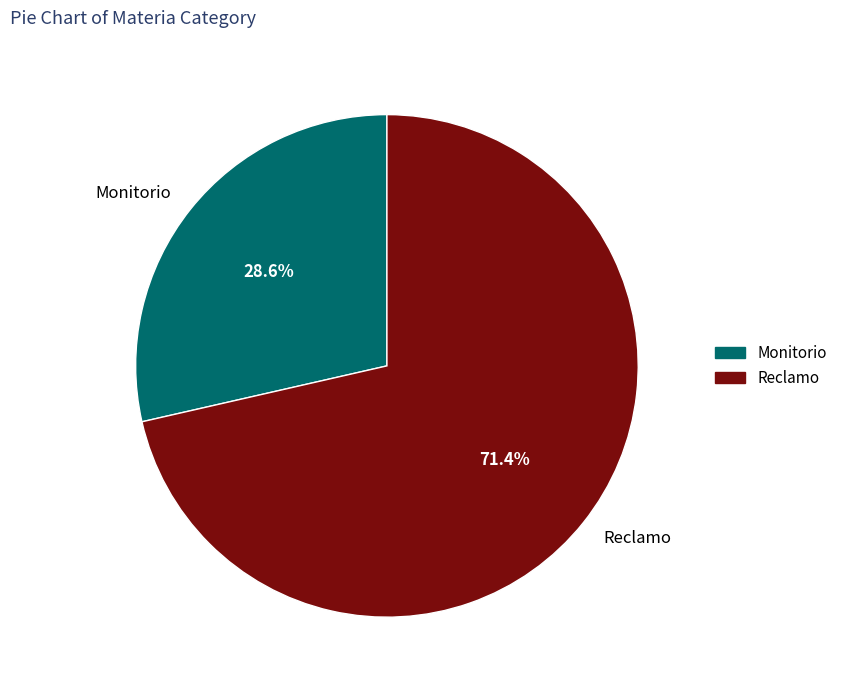

How many slices are in this pie chart?

2